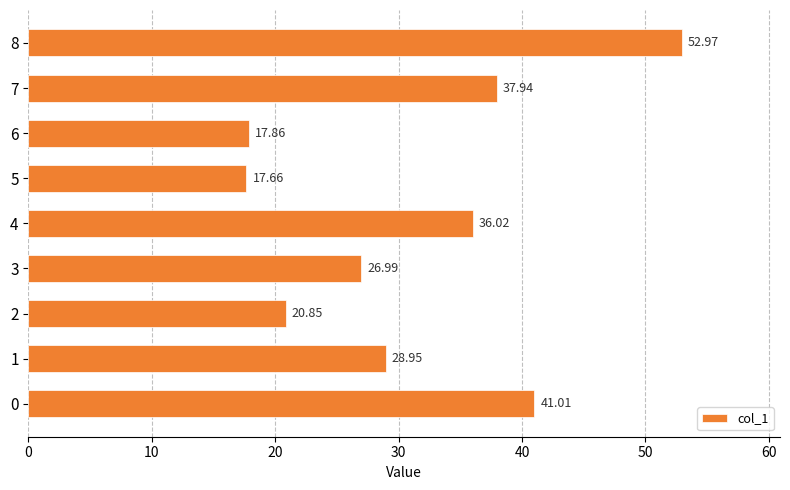

Which label corresponds to the smallest value in the chart?

5